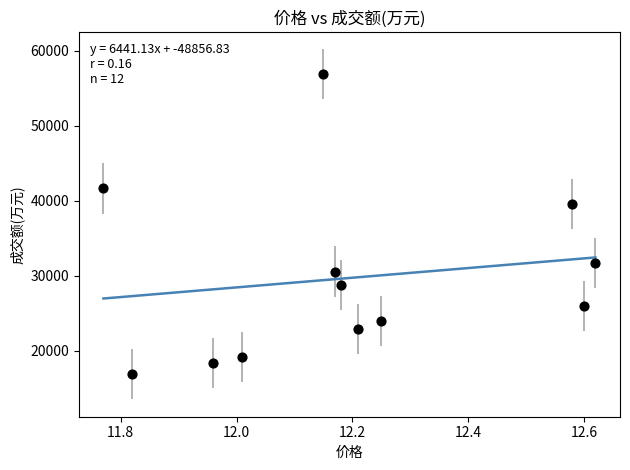

What Y value in the scatter plot is closest to 36859?

39620